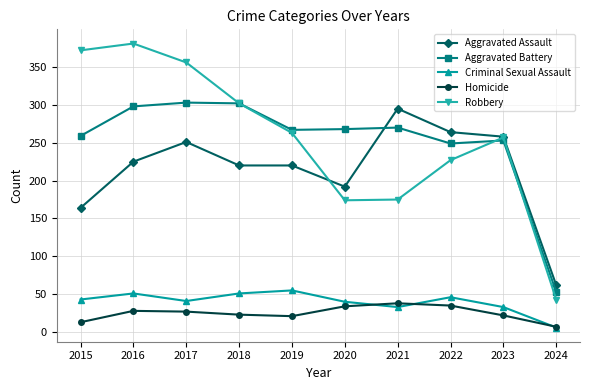

What is the highest value of the Robbery series?

381